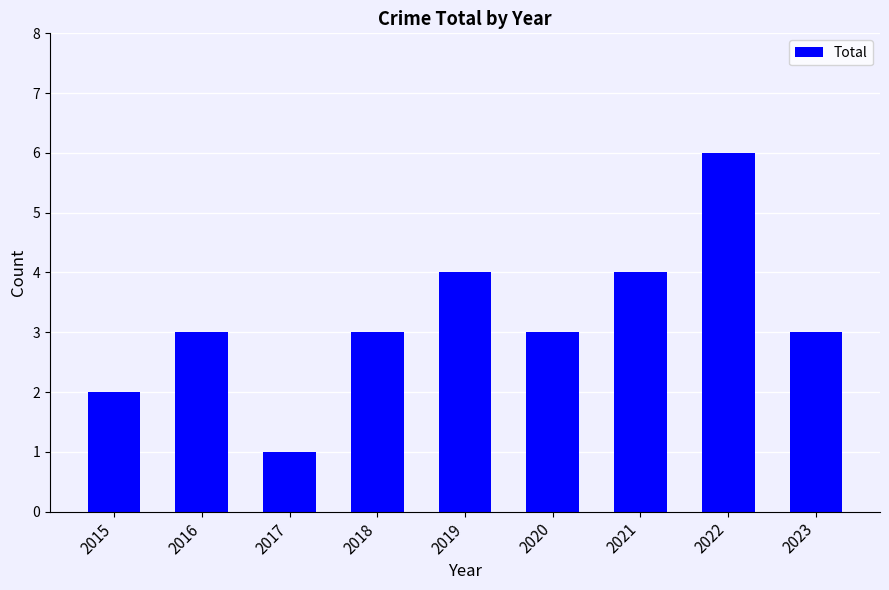

What is the value of the 1st bar from the left?

2